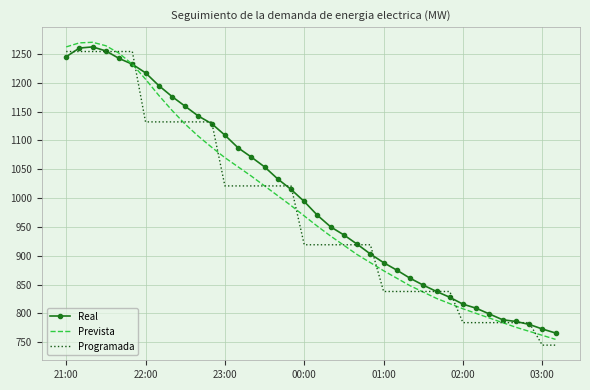

What is the smallest value displayed?

745